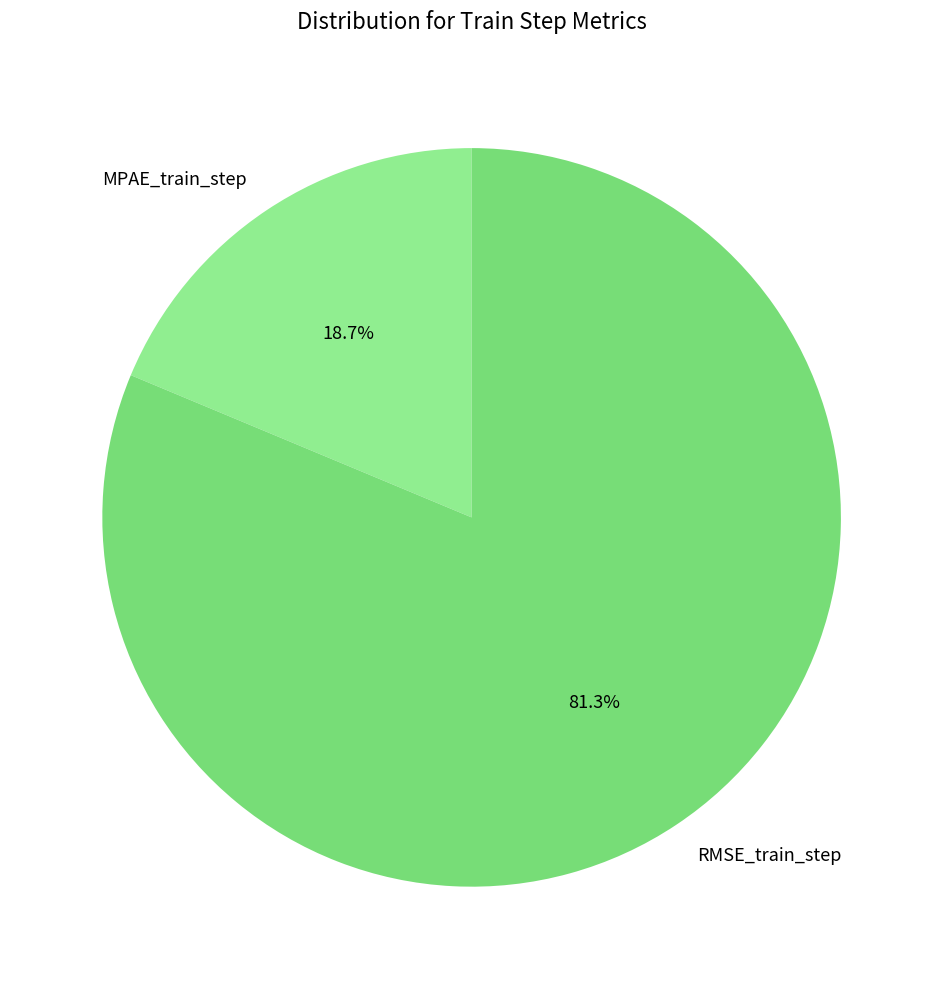

Which has a higher value, RMSE_train_step or MPAE_train_step?

RMSE_train_step